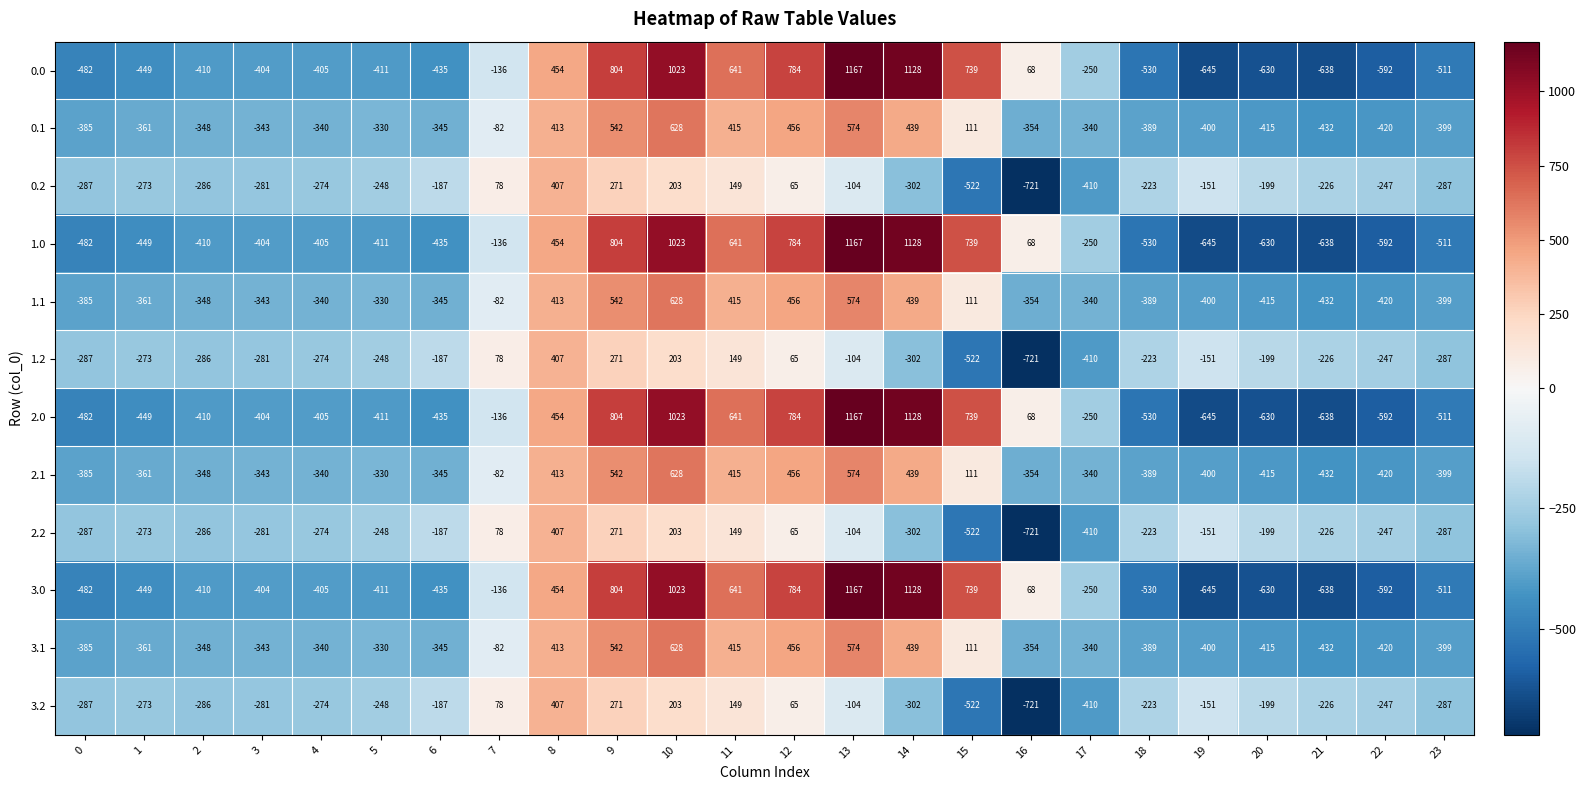

What is the minimum value shown in the chart?

-721